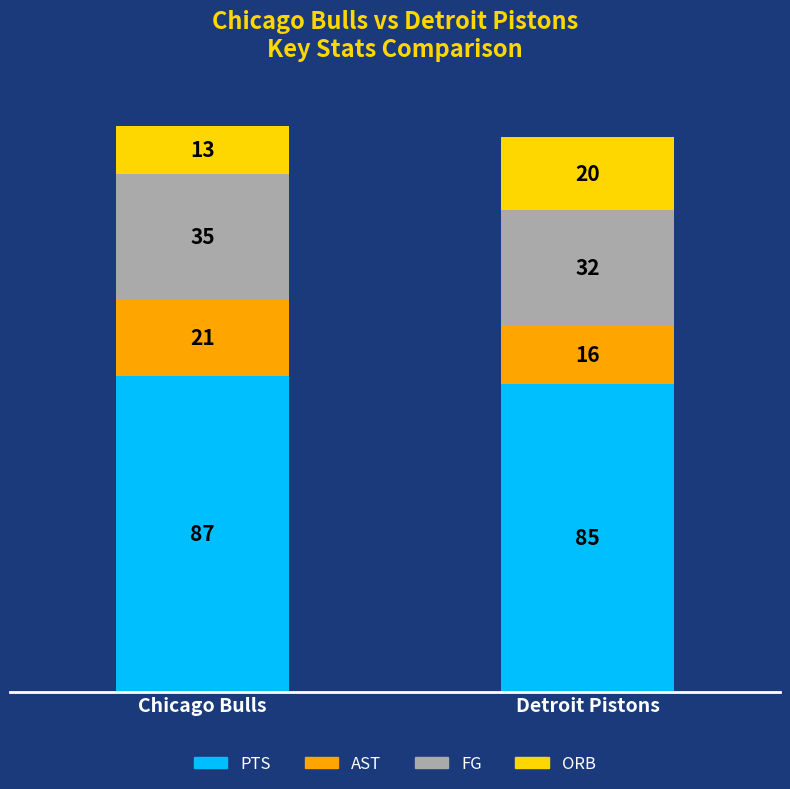

What is the highest value of the PTS series?

87